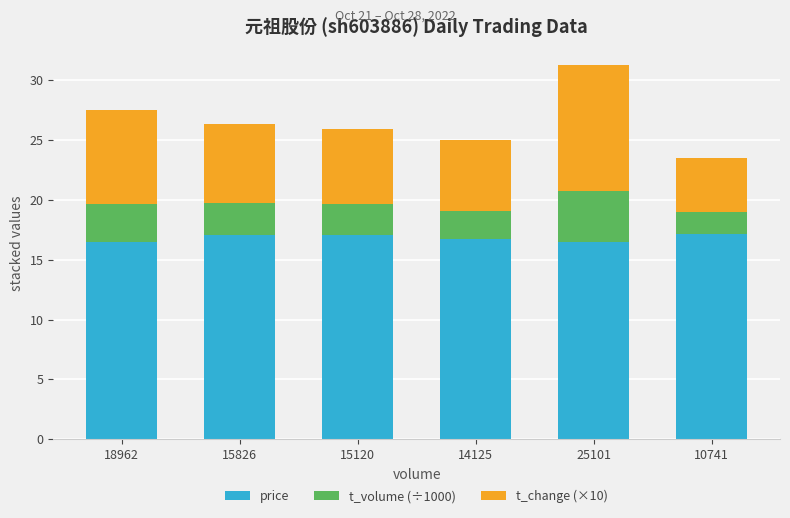

What is the difference between the maximum and minimum values in the price series?

0.7